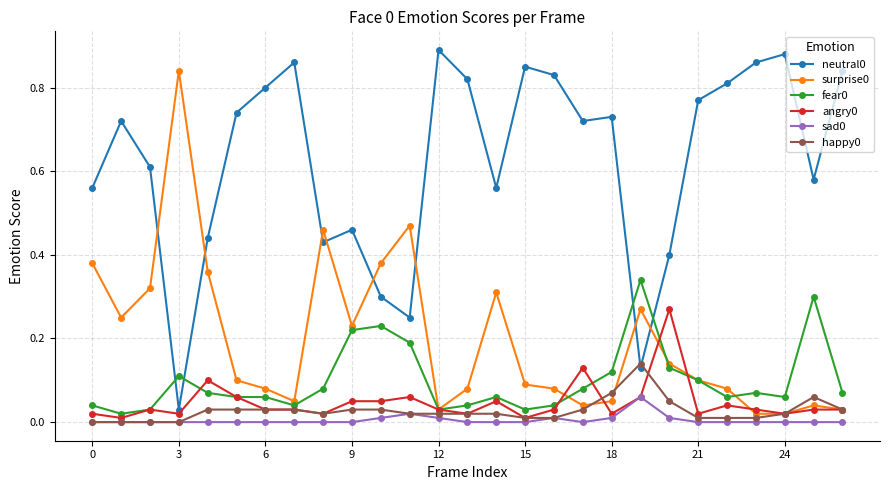

True or false: fear0 has more than 2 interior local peaks.

True